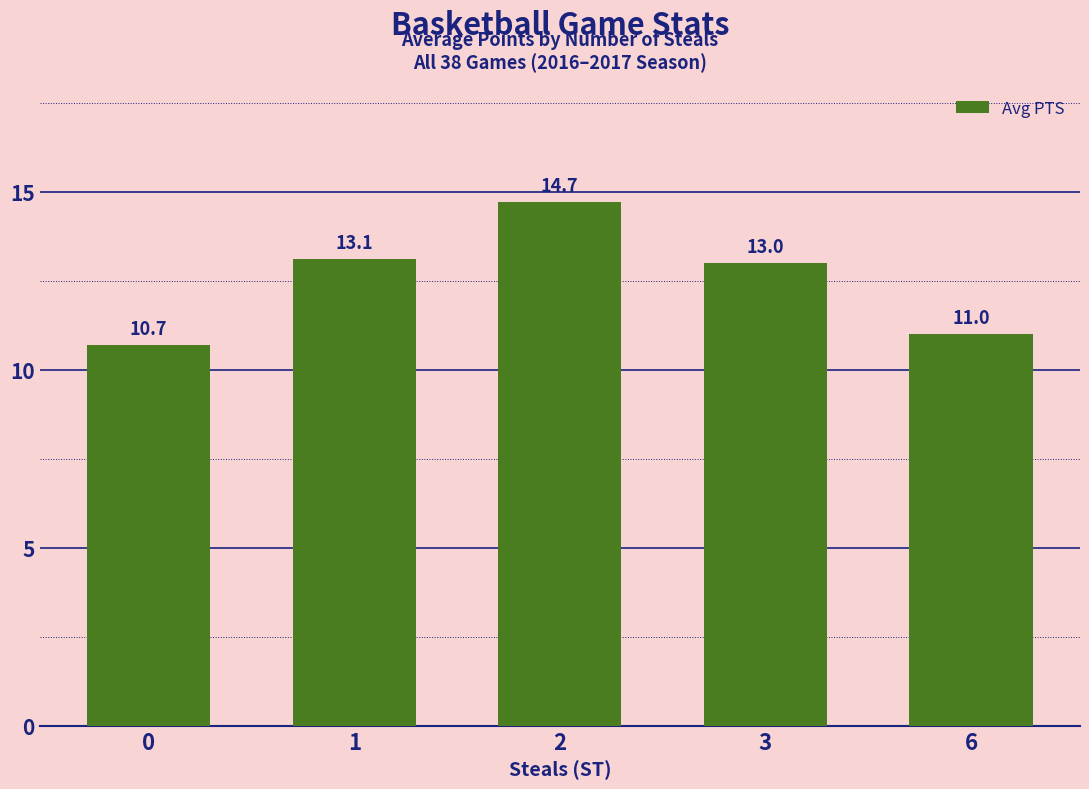

What value does the data have at 3?

13.0